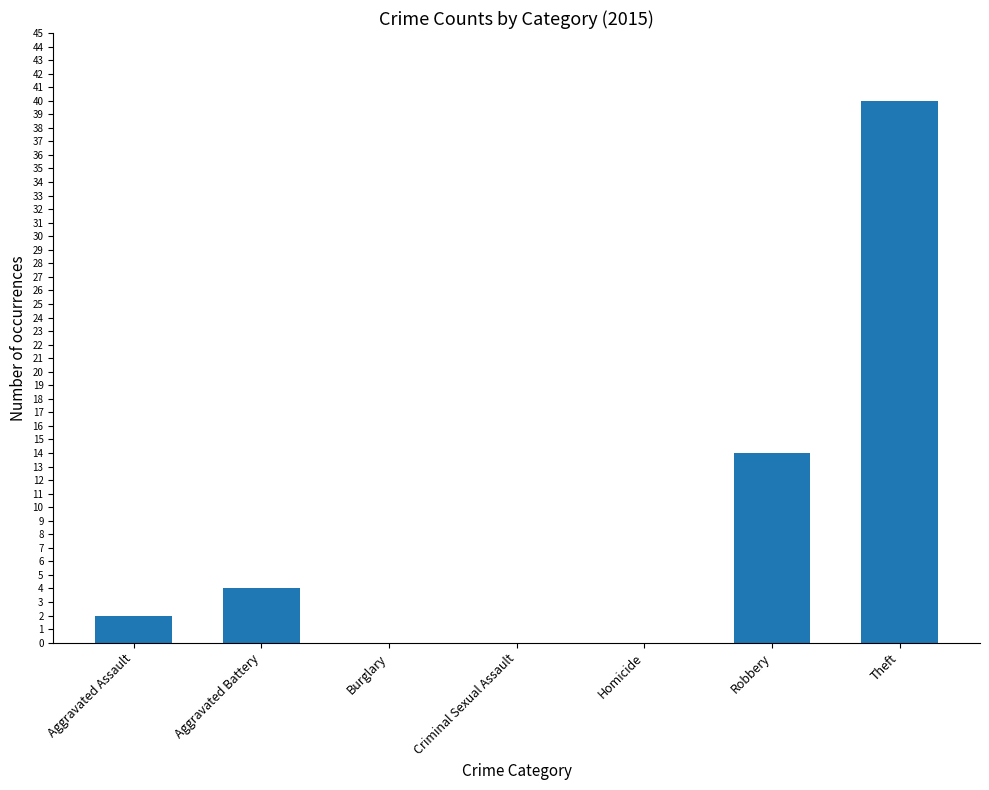

Count the number of categories in the chart.

7